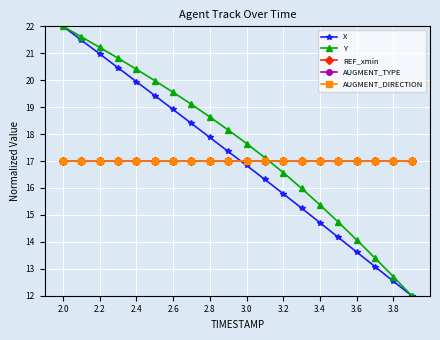

Is this an area chart (filled region under the line)?

No